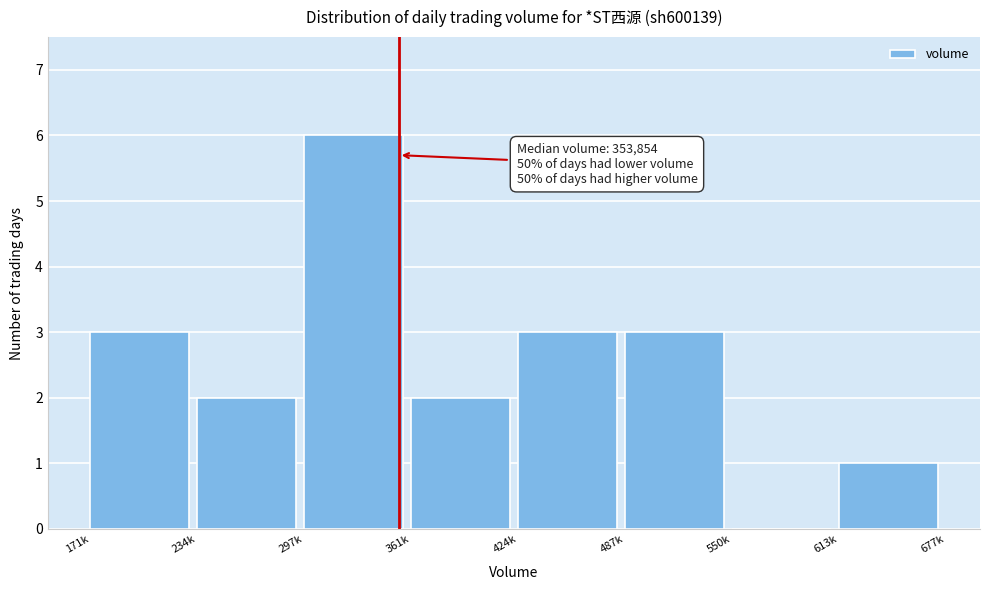

Reading left to right, list all the values displayed in this chart.

171k=3	234k=2	297k=6	361k=2	424k=3	487k=3	550k=0	613k=1